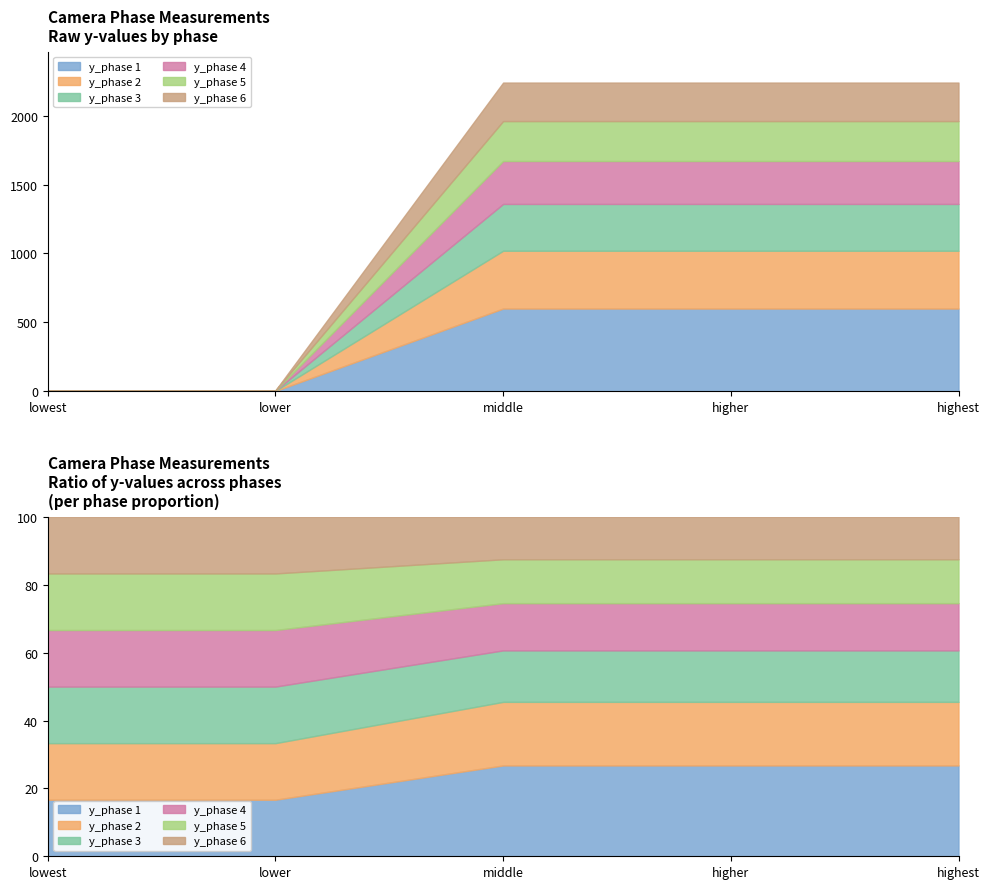

Which label corresponds to the smallest value in the chart?

lowest